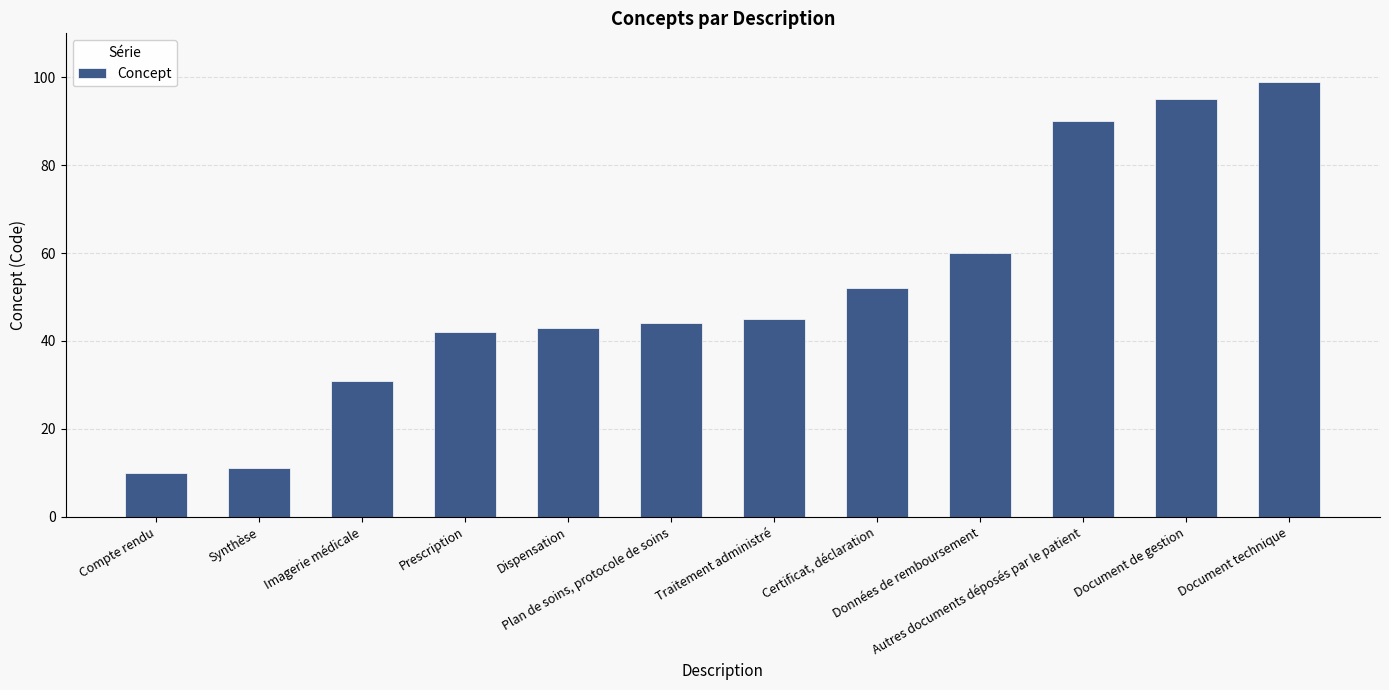

The value at Imagerie médicale is 31. True or false?

True